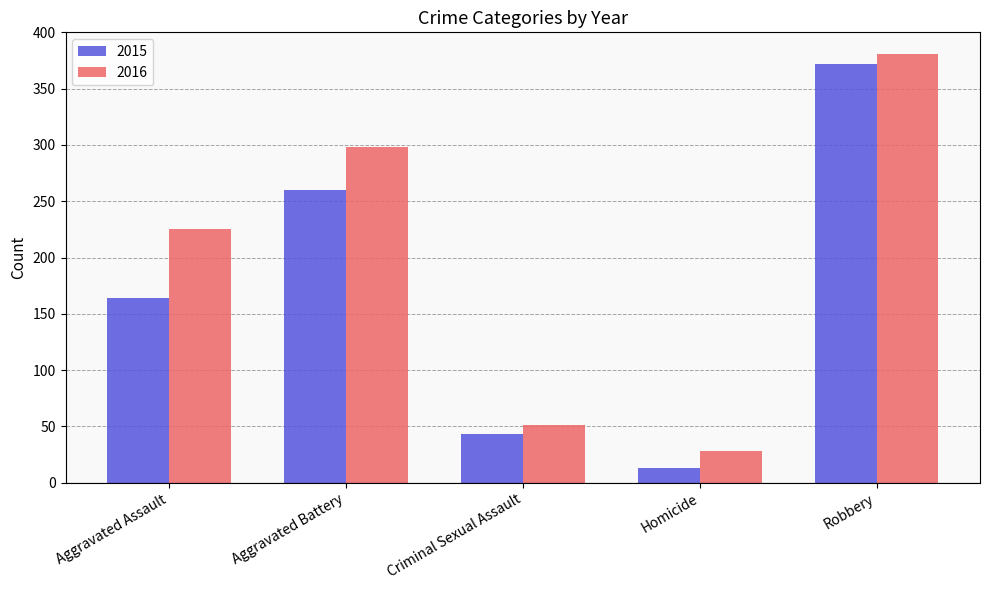

Reading left to right, transcribe all the data shown in this chart.

2015: 164	260	43	13	372
2016: 225	298	51	28	381